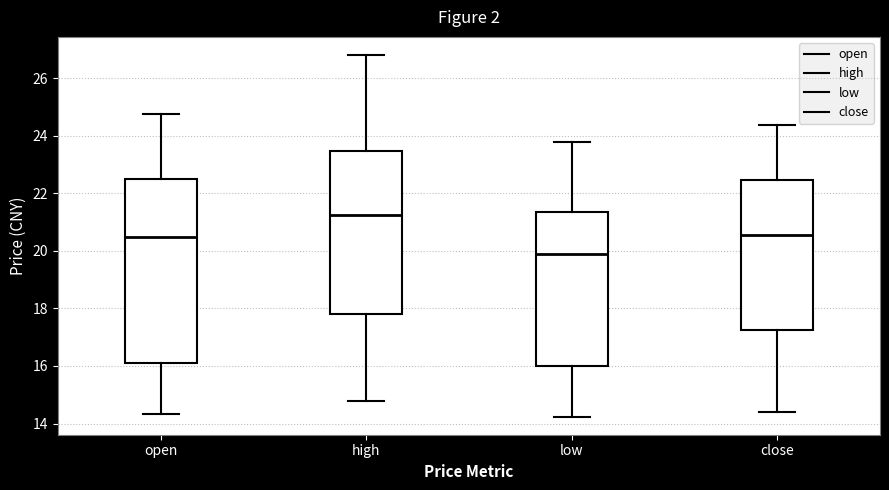

Reading left to right, transcribe this box plot: for each box, give where its median line is, the range the box spans, and where its two whiskers end, as read against the y-axis. The values are not printed on the chart, so give them approximately, as read against the axis.

open: median 20.4, box 16.0 to 22.6, whiskers 14.4 to 24.8
high: median 21.2, box 17.8 to 23.4, whiskers 14.8 to 26.8
low: median 19.8, box 16.0 to 21.4, whiskers 14.2 to 23.8
close: median 20.6, box 17.2 to 22.4, whiskers 14.4 to 24.4